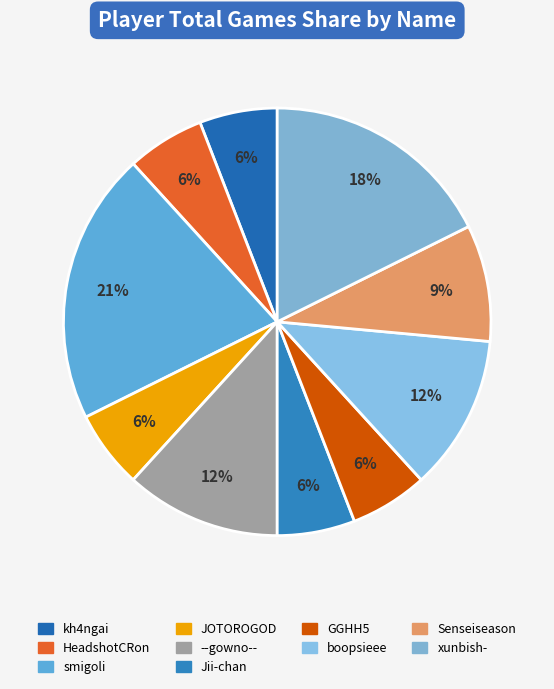

How many slices are in this pie chart?

10